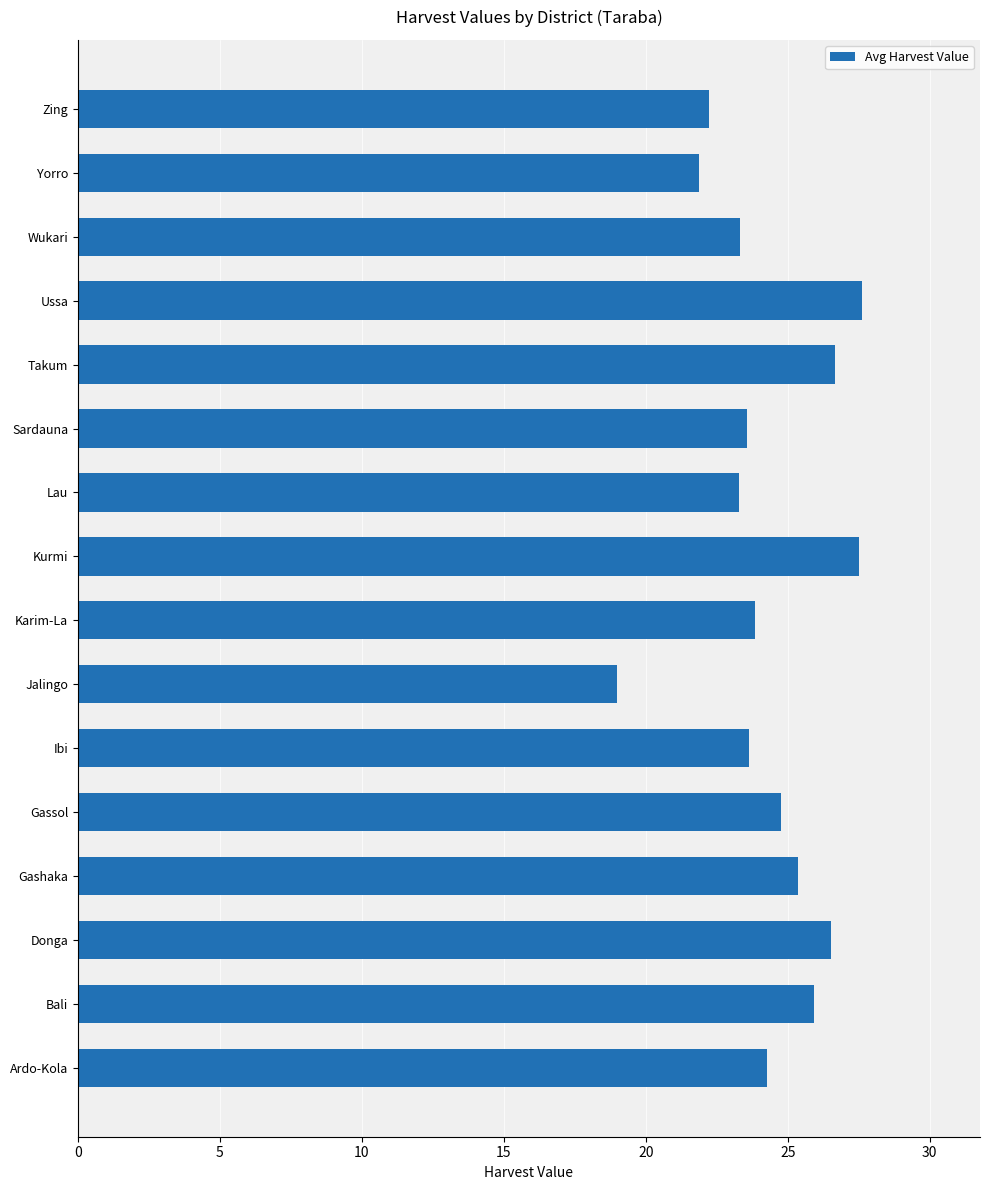

What is the greatest value displayed?

27.6